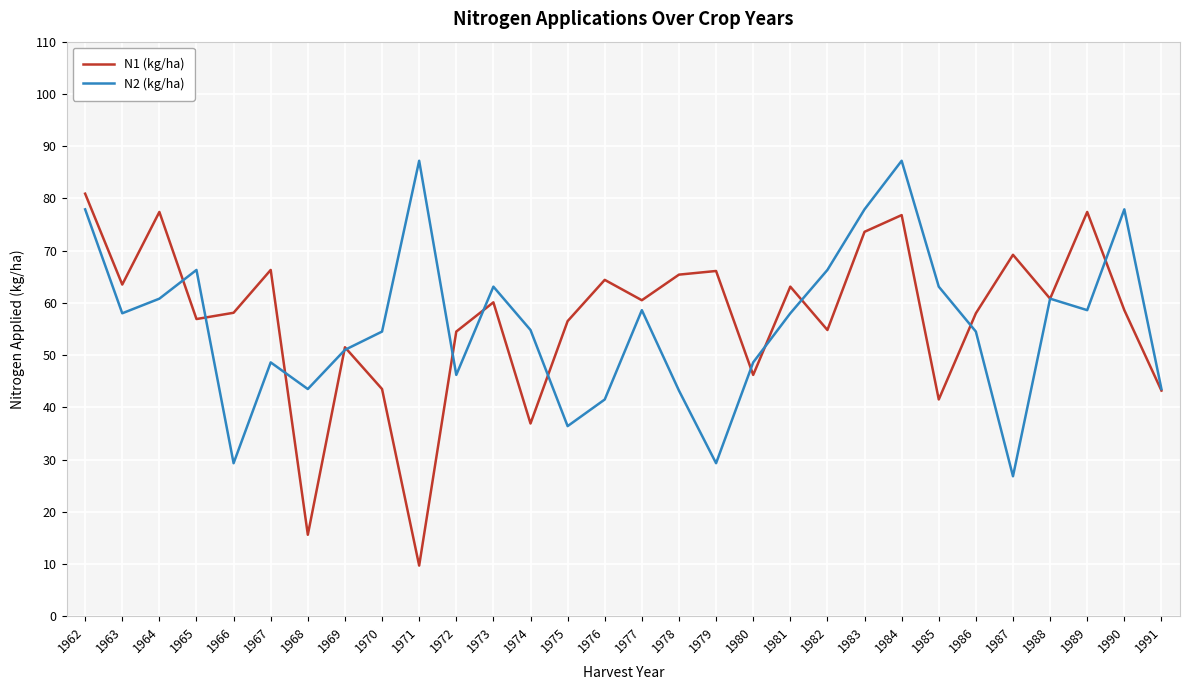

Is the value of N1 (kg/ha) at 1973 greater than the value of N2 (kg/ha) at 1975?

Yes